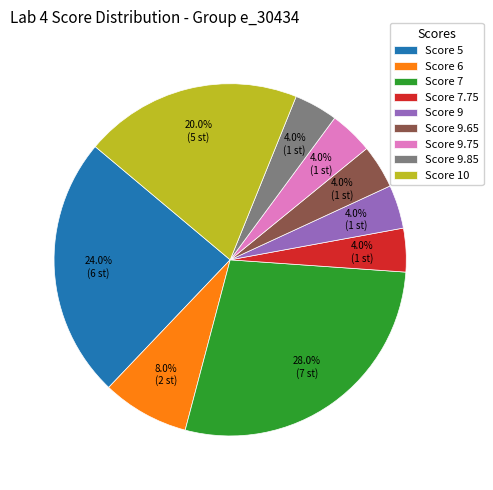

How many slices are in this pie chart?

9